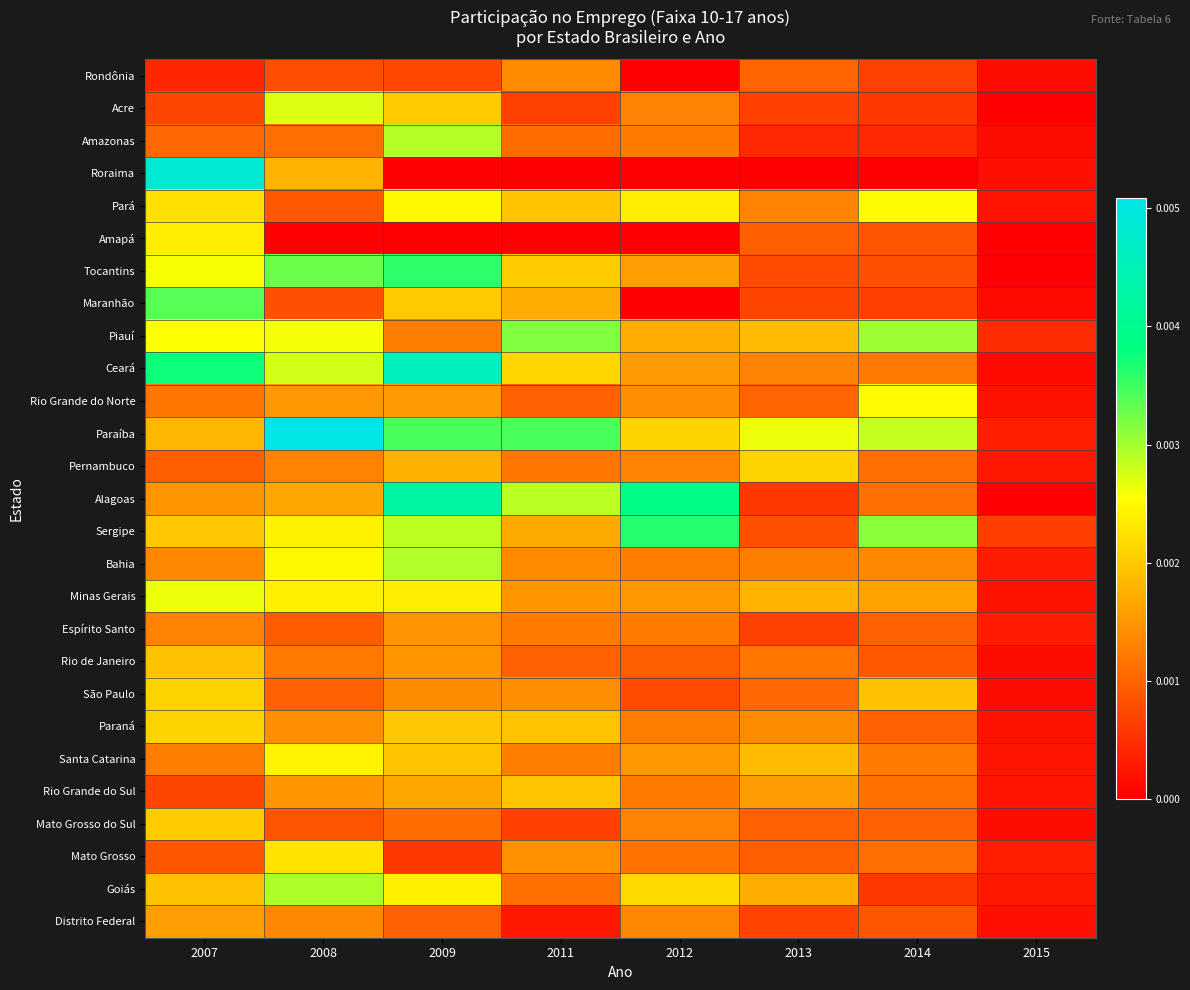

Which has a higher value, 2007 or 2012?

2007